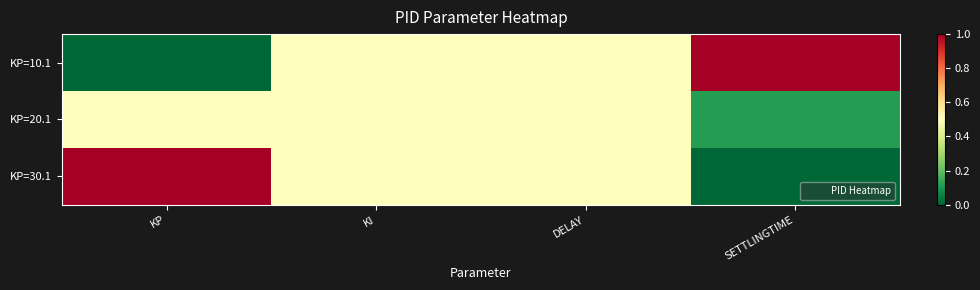

What is the total value across all series at SETTLINGTIME?

1.1